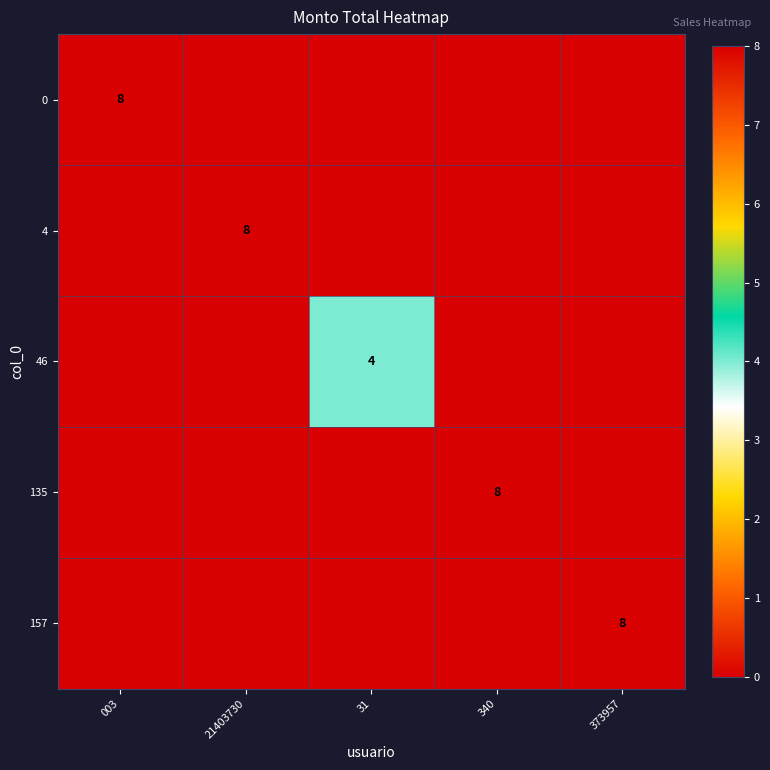

True or false: 46 has a value of 4 at 31.

True